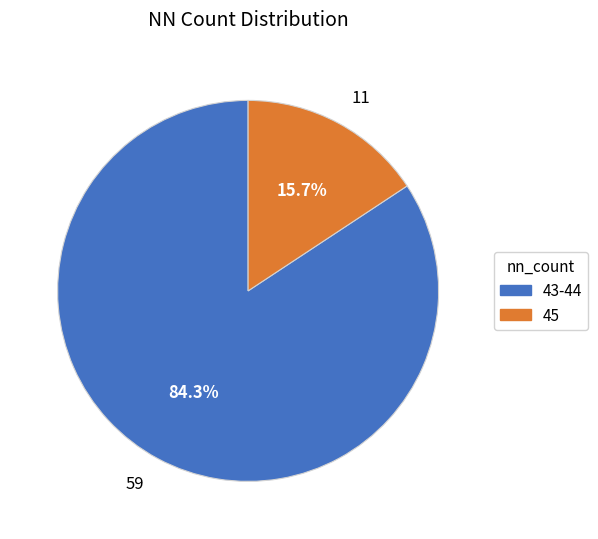

Approximately how many times larger is the value at 59 compared to 11?

5.4